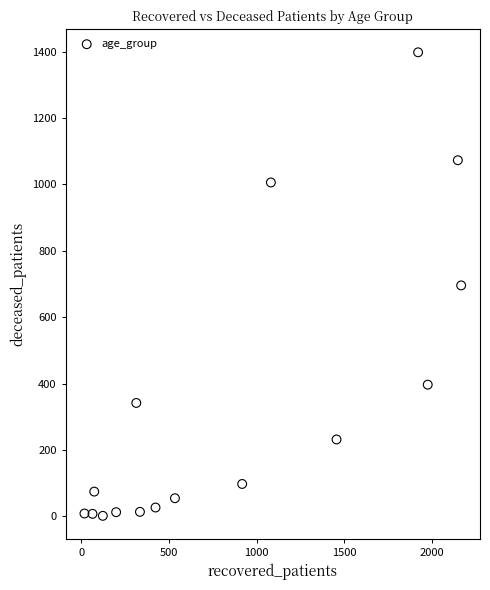

What is the range of X values (max minus min)?

2152